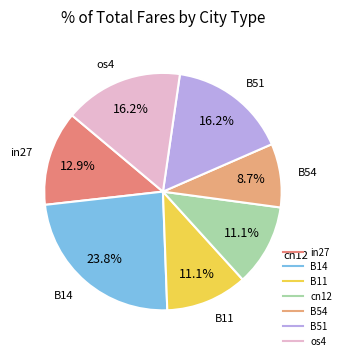

True or false: in27 accounts for 13% of the total.

True